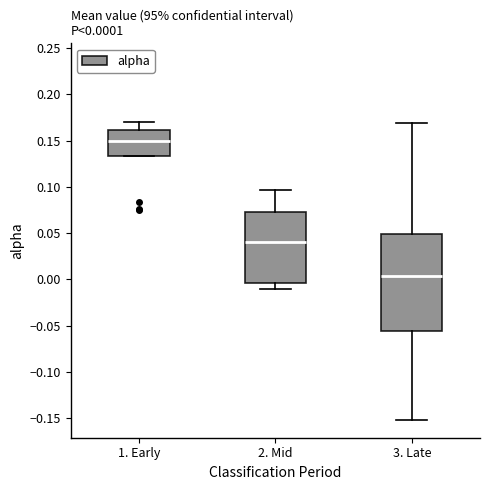

Which box's median line is the lowest?

3. Late